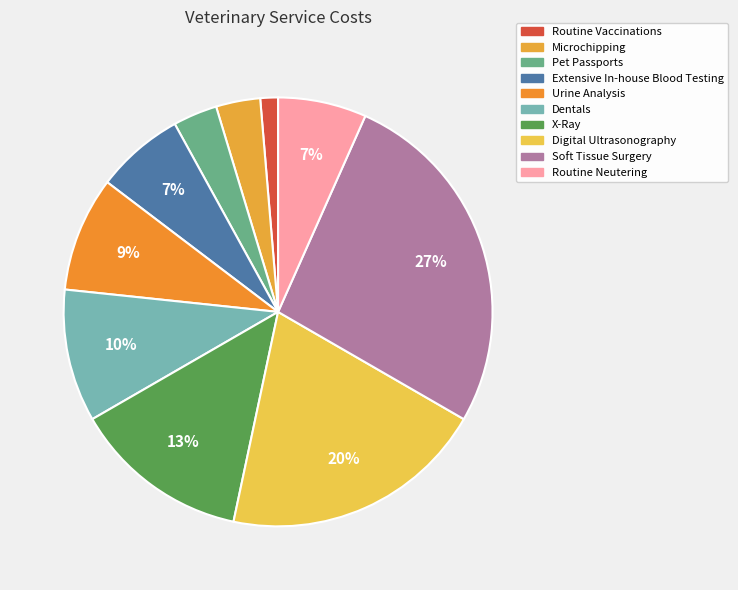

What portion of the pie excludes Digital Ultrasonography?

80.0%